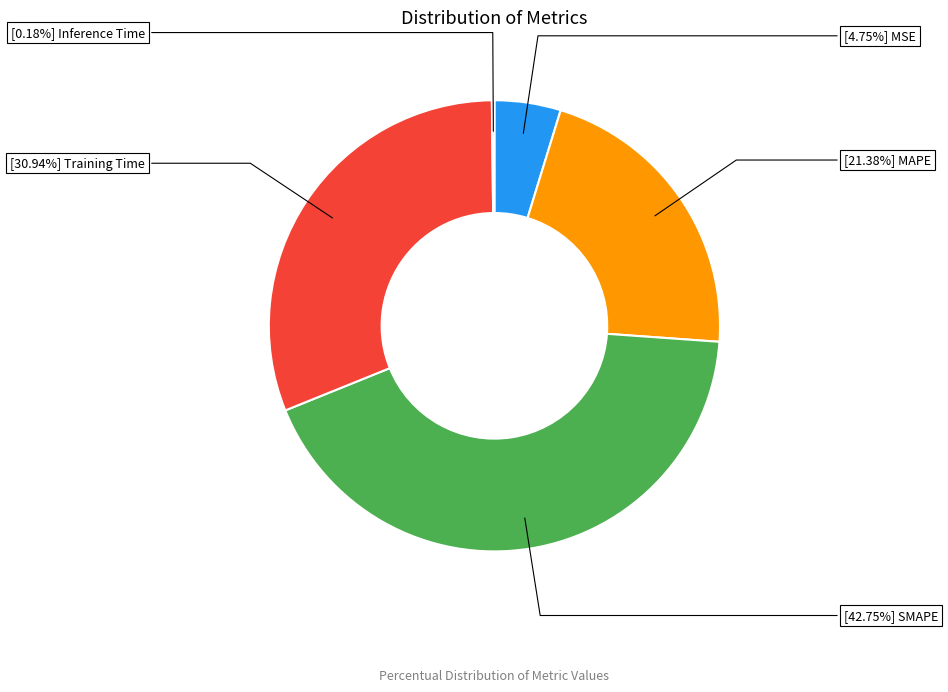

Does any single category account for the majority?

No